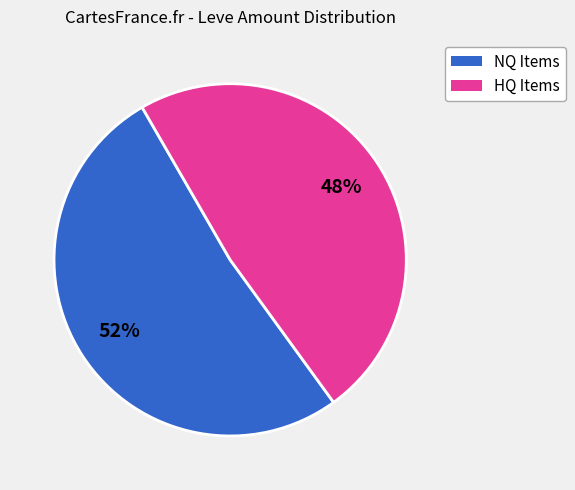

Count the number of slices in the pie.

2